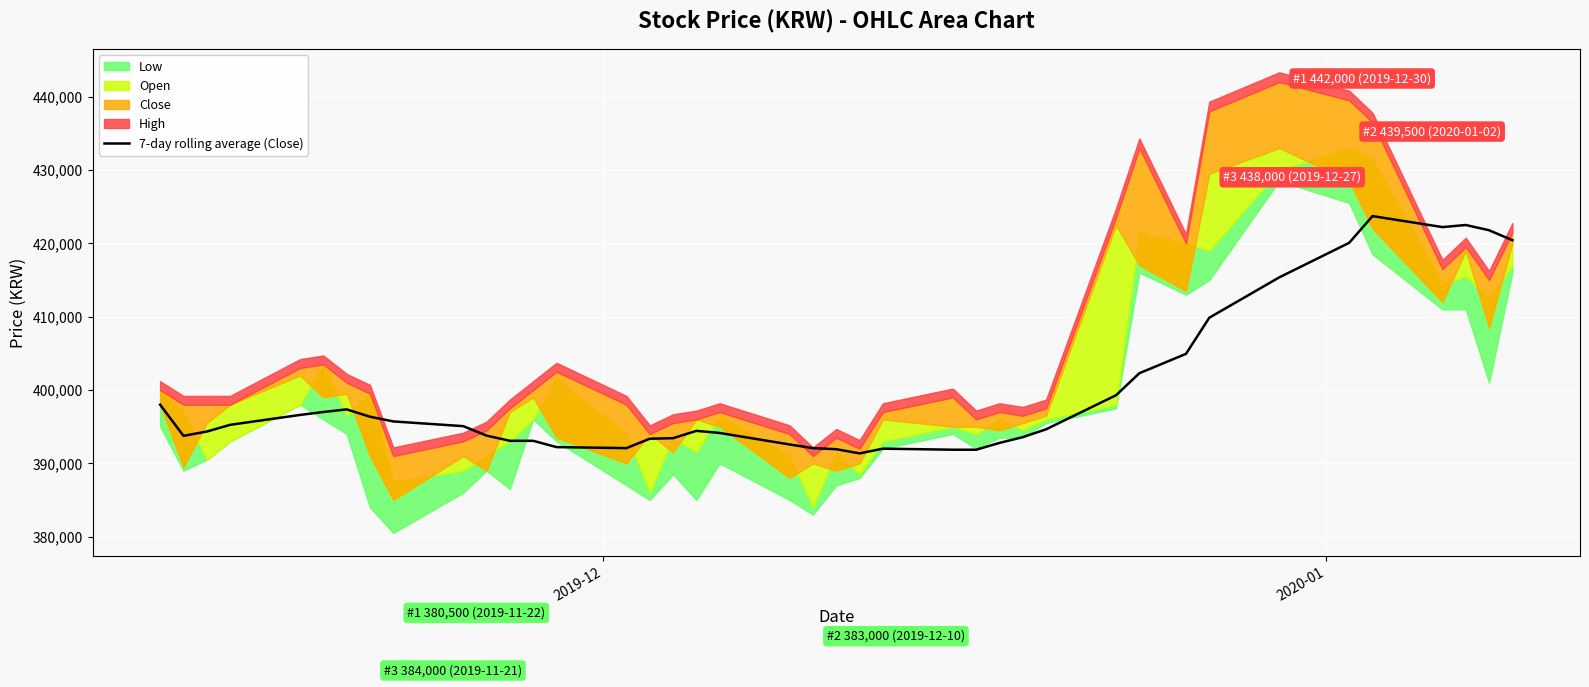

The value at 29 is 176101.0. True or false?

False